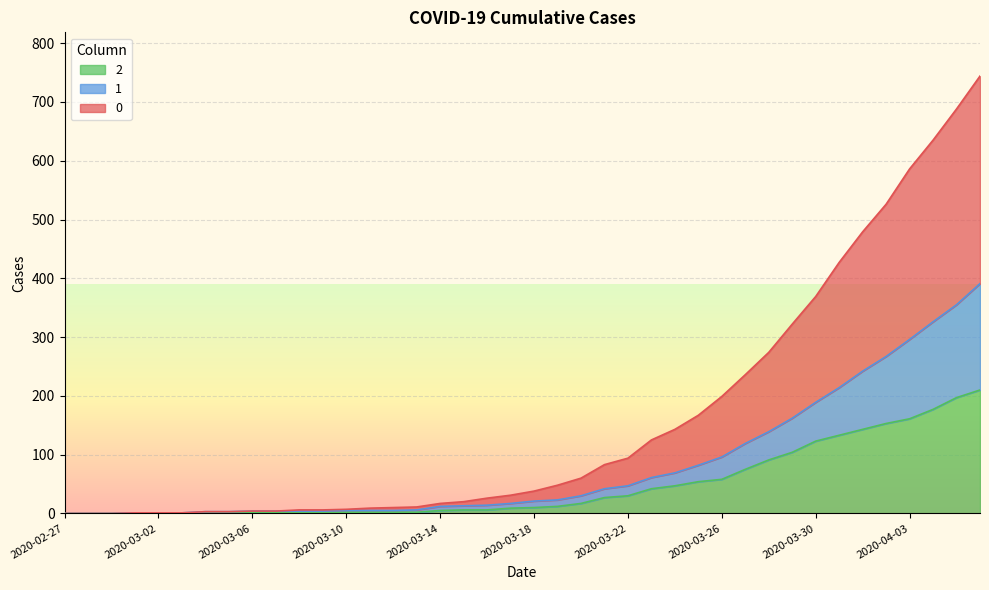

True or false: 0 and 1 cross at least once.

False